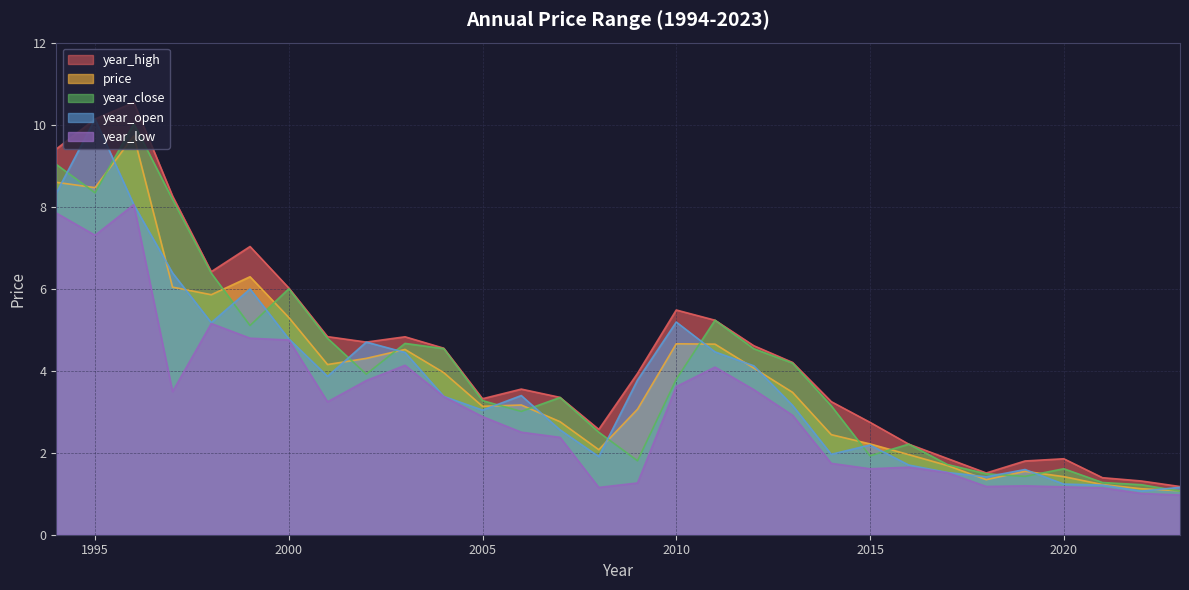

The year_open series shows 3.8 at 2009. True or false?

True